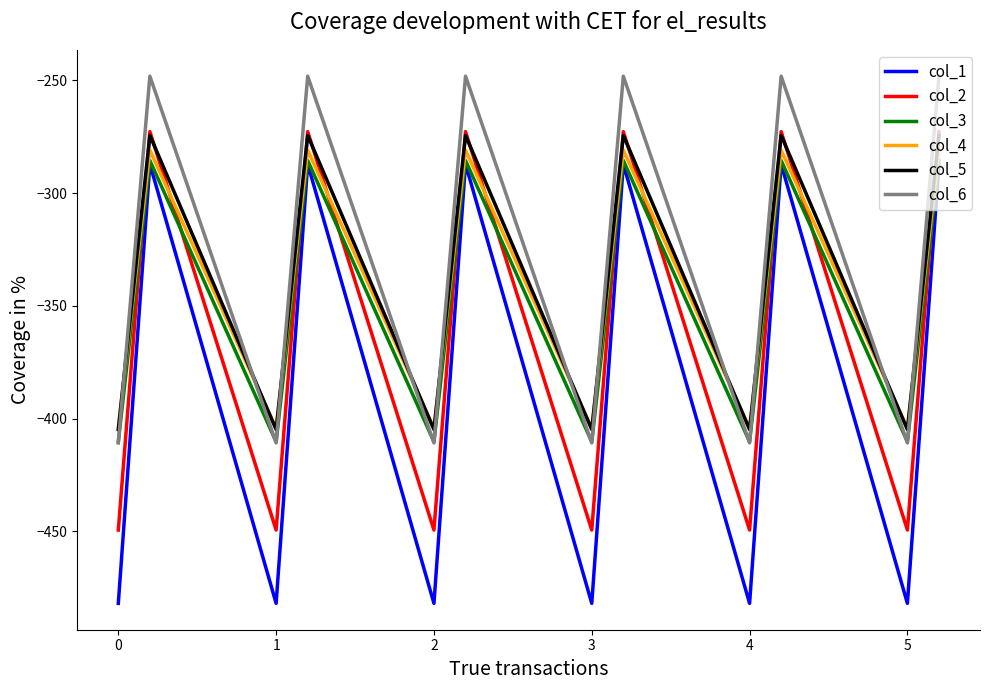

What is the minimum value for col_6?

-410.8